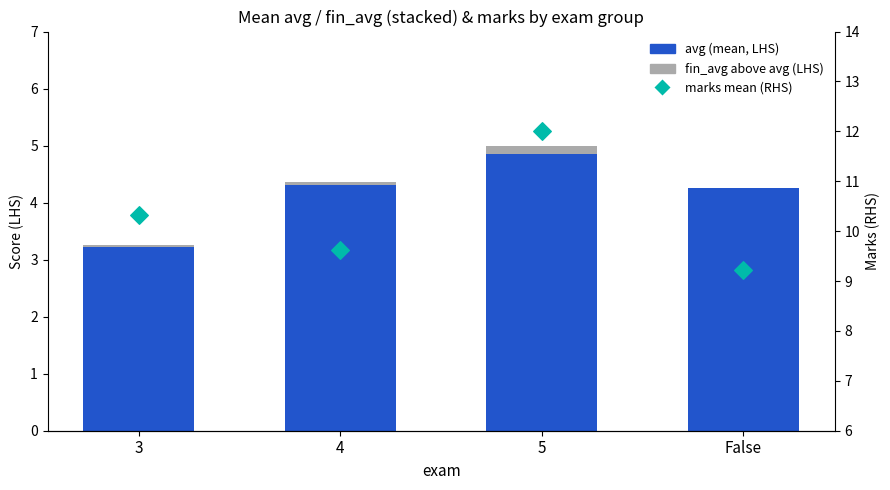

Which series reaches the minimum Y coordinate?

fin_avg above avg